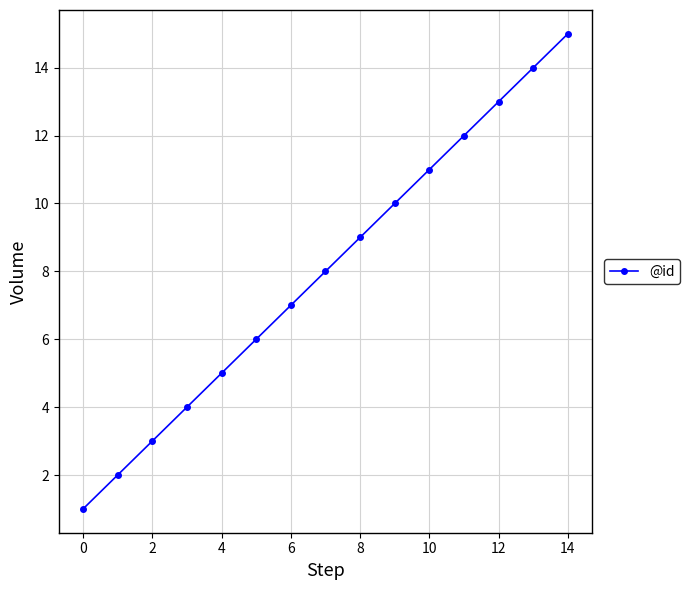

How many lines are shown in the chart?

1